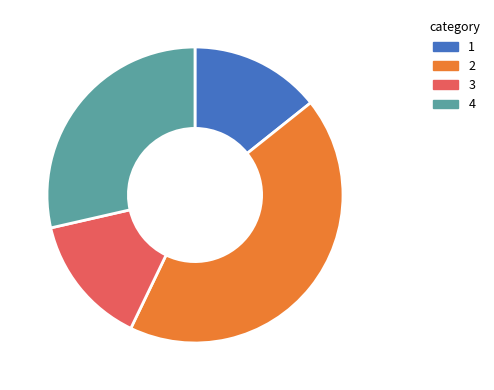

Is there a majority slice in this chart?

No